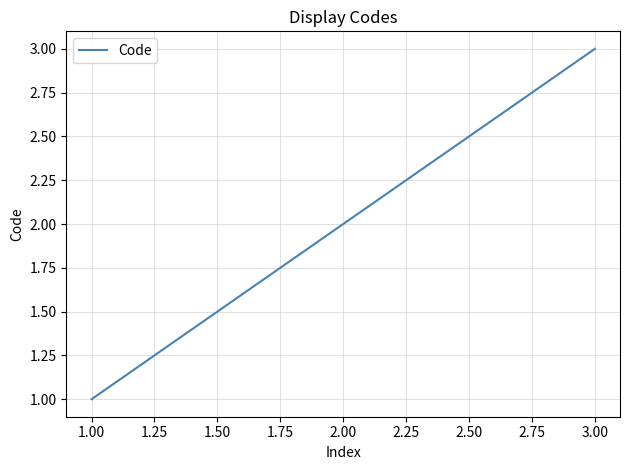

Rank the categories by value from highest to lowest.

3.00, 2.00, 1.00